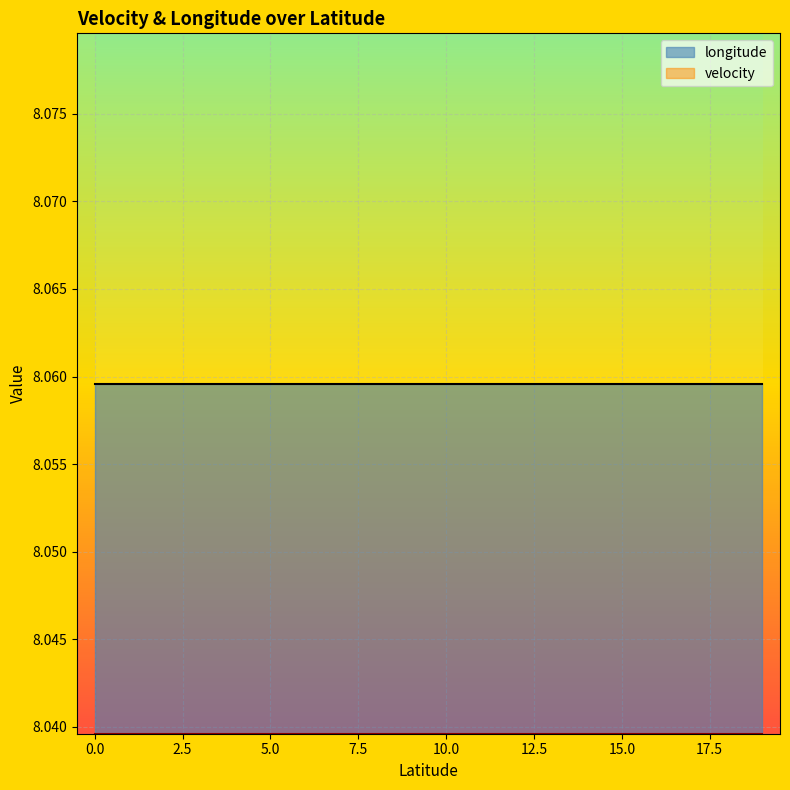

Between 46.807875 and 46.807875, which is larger?

46.807875